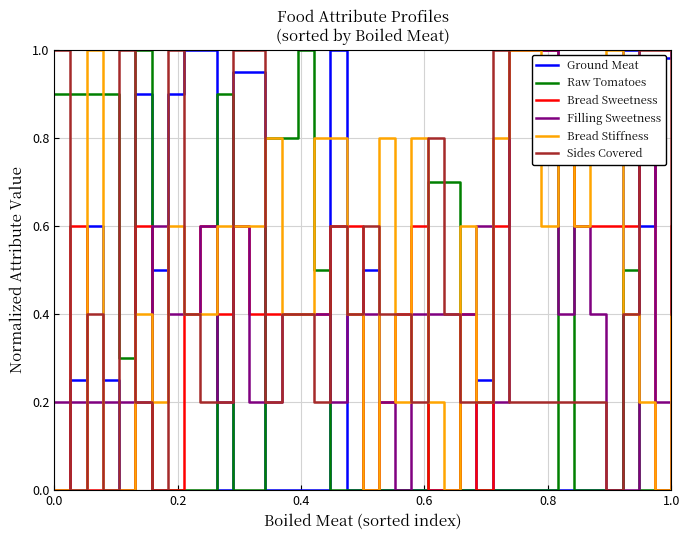

Is this an area chart (filled region under the line)?

No